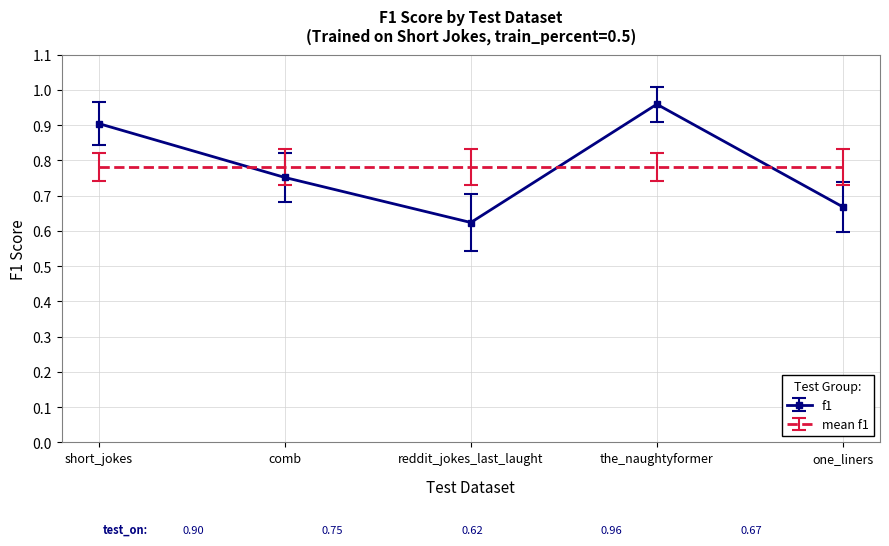

Where is f1 nearest to the value 0?

reddit_jokes_last_laught